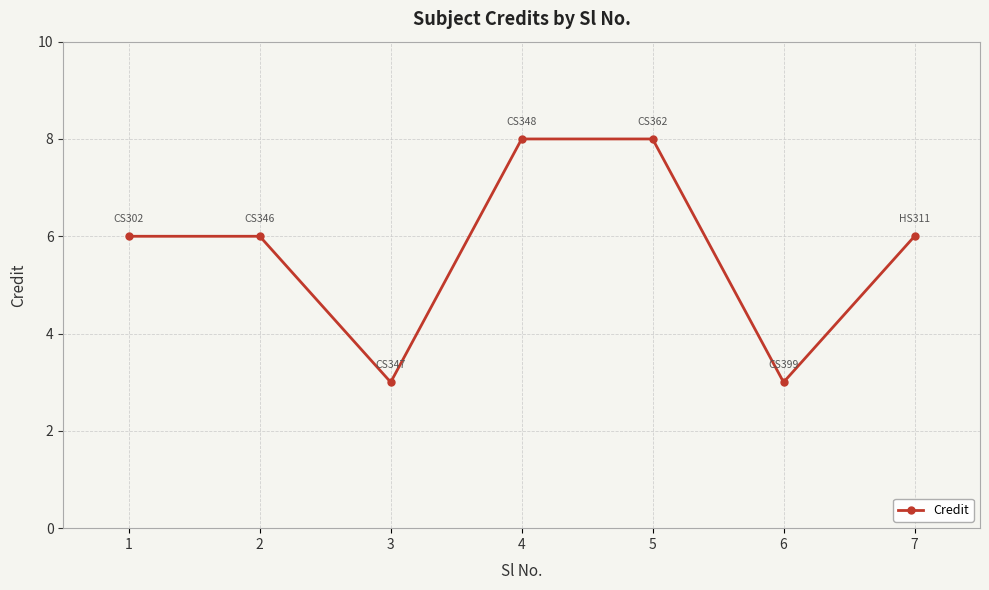

The chart shows a value of 3 at 7. True or false?

False